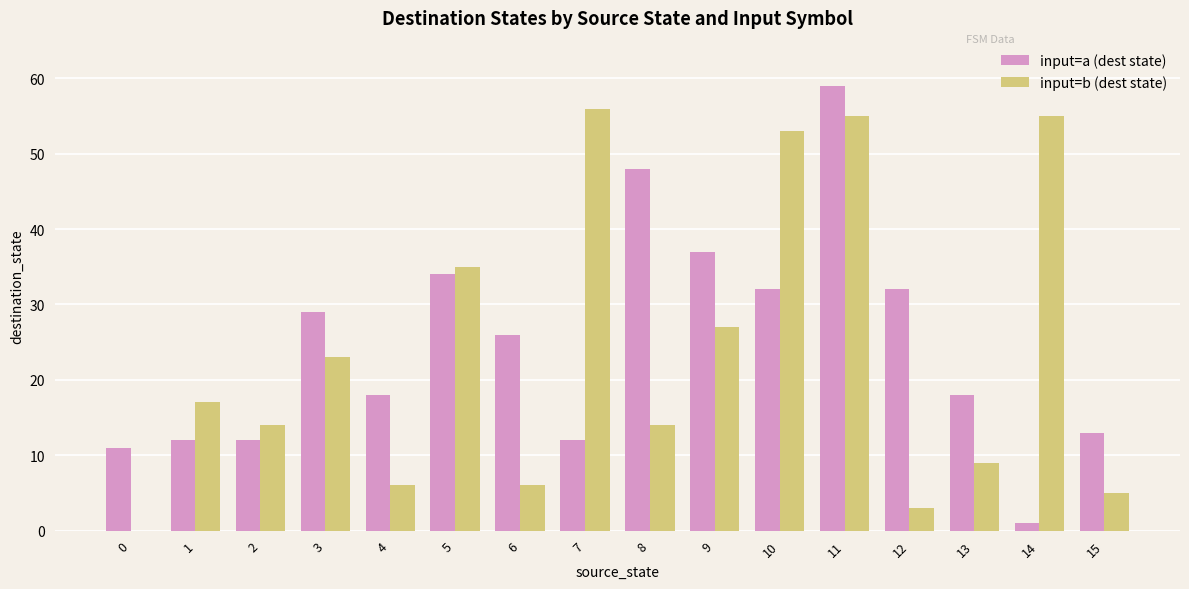

How many categories are shown in the chart?

16